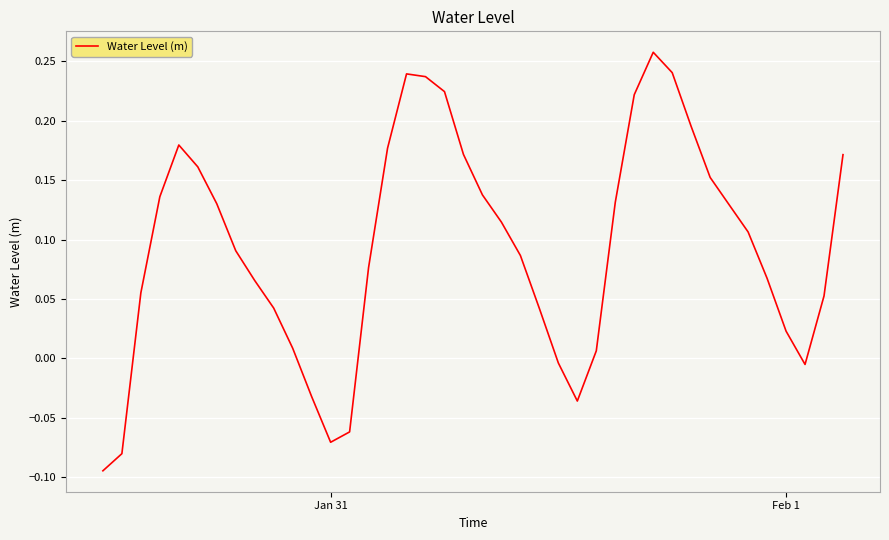

Count the number of values greater than 0.

32